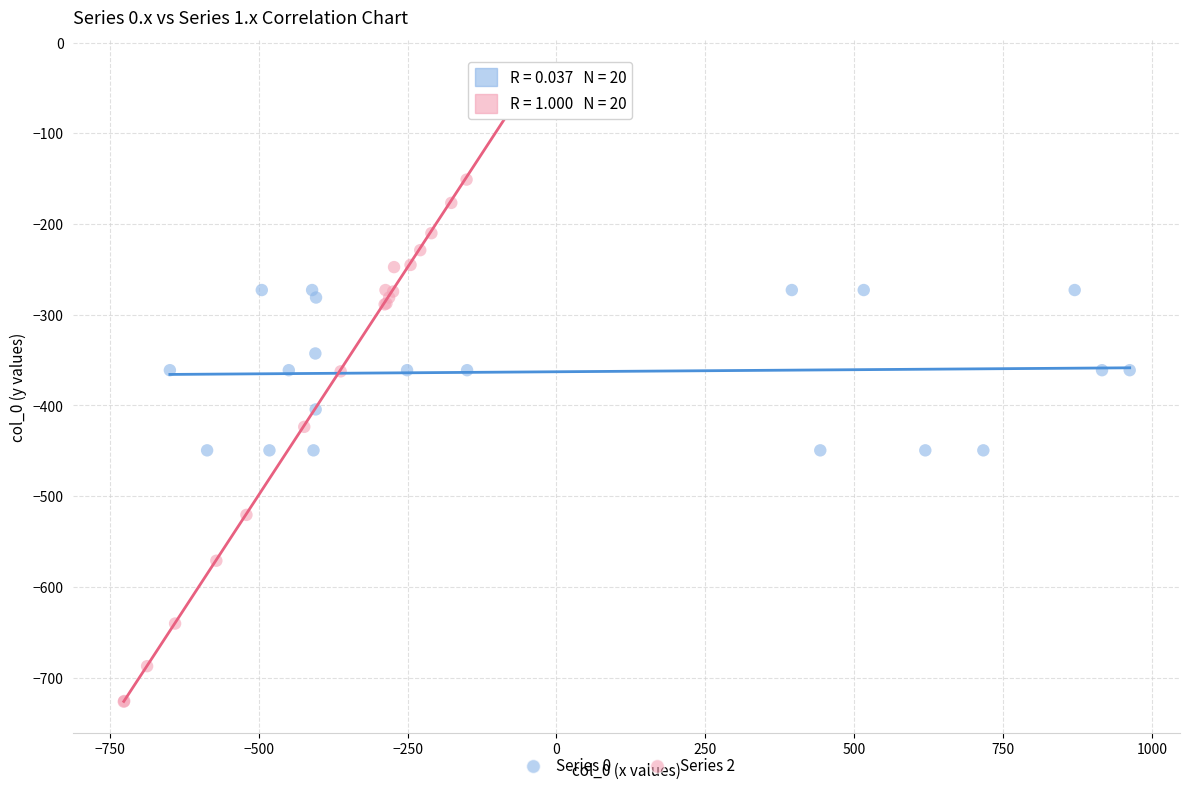

Which series contains the lowest Y value?

Series 2